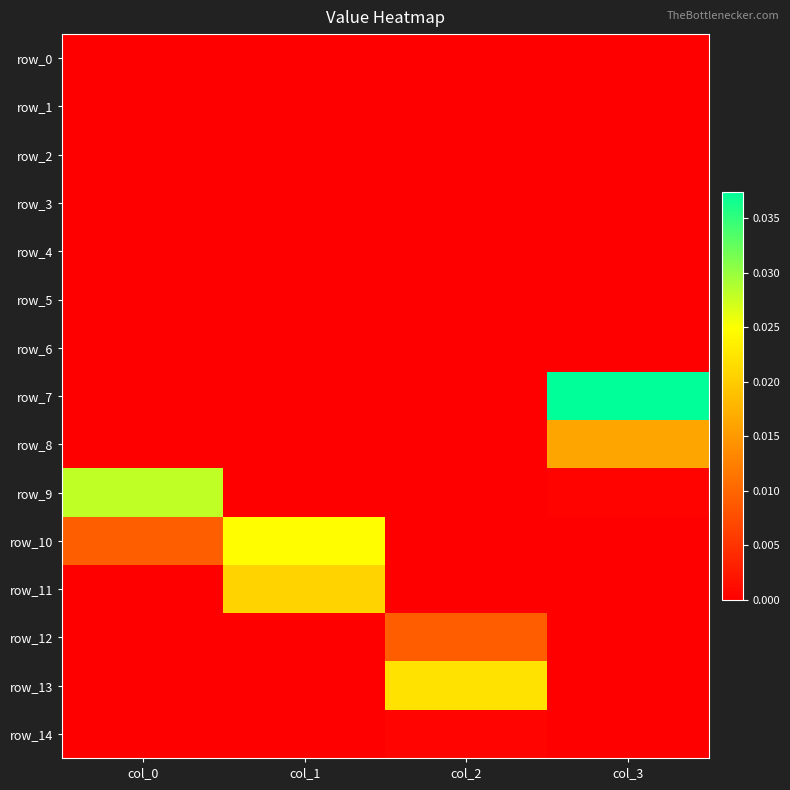

Is the value of row_7 at col_3 greater than the value of row_13 at col_0?

Yes